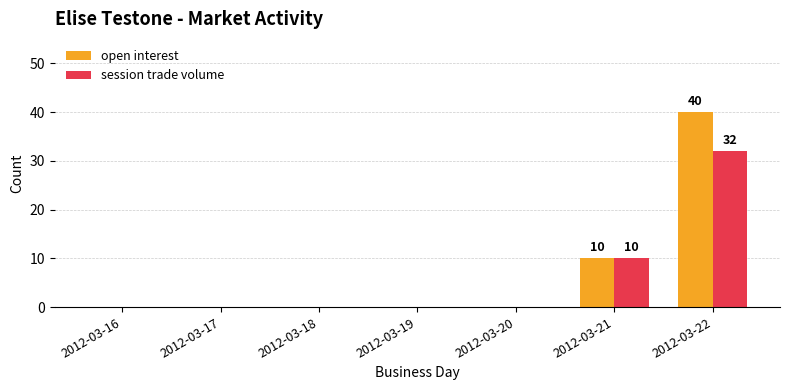

What is the sum of the open interest values at 2012-03-22 and 2012-03-20?

40